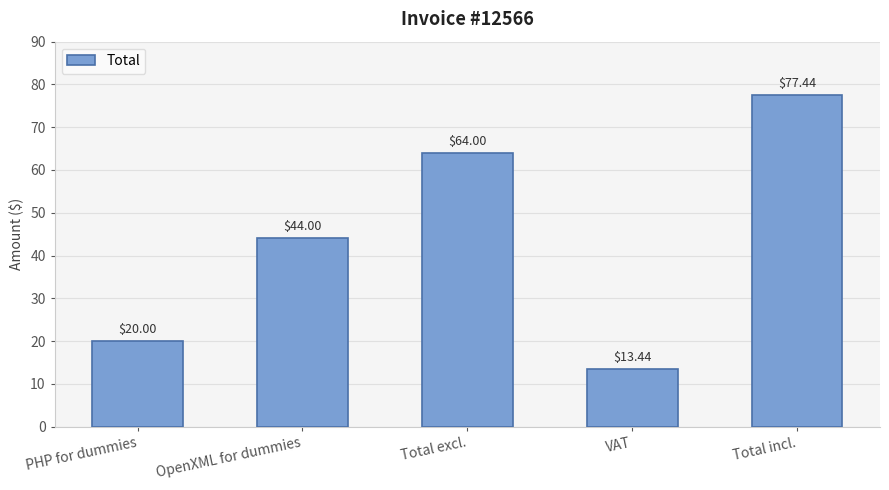

What is the difference between the values at Total incl. and PHP for dummies?

57.4